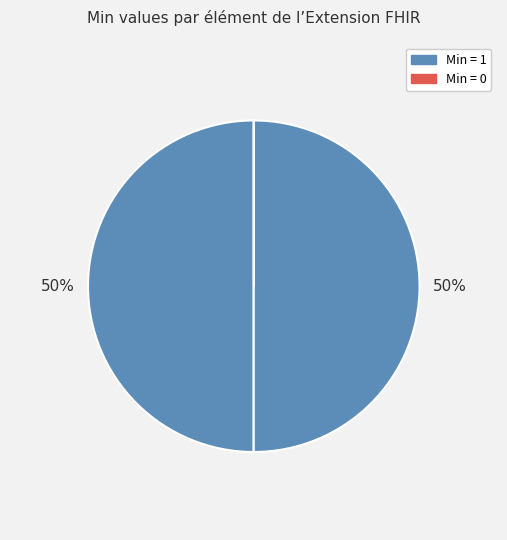

To the nearest percent, what is the average slice percentage?

25%